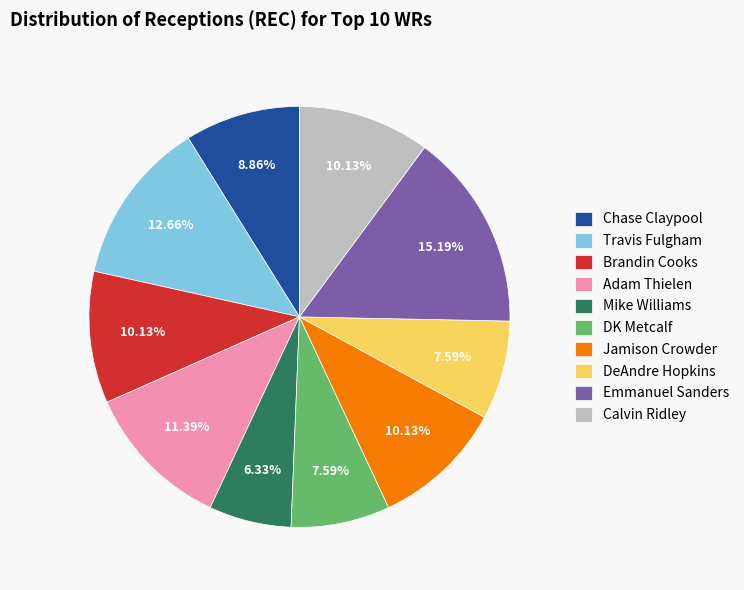

What is the largest slice in the pie chart?

Emmanuel Sanders